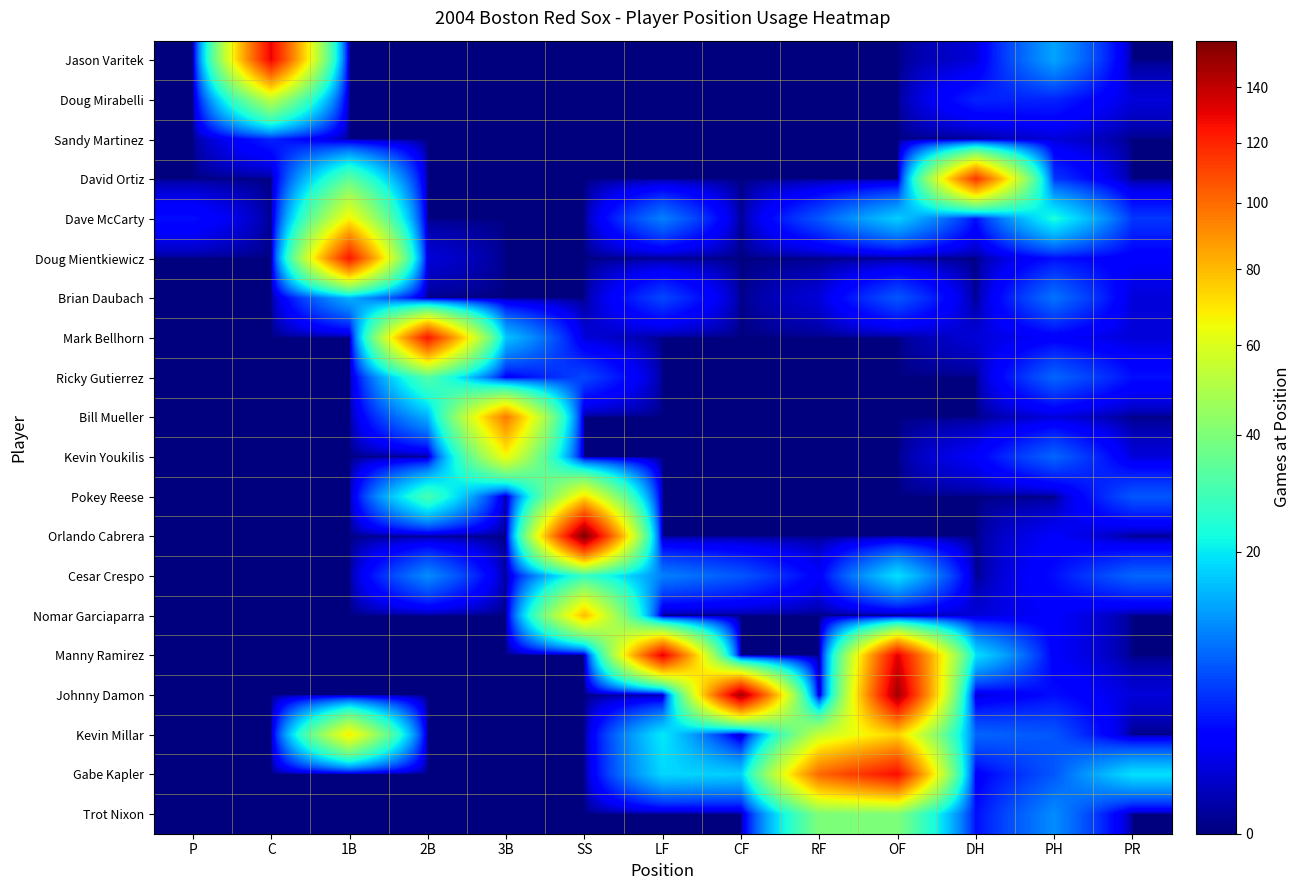

At SS, list the series in order from smallest to largest.

Jason Varitek, Doug Mirabelli, Sandy Martinez, David Ortiz, Dave McCarty, Doug Mientkiewicz, Brian Daubach, Bill Mueller, Kevin Youkilis, Manny Ramirez, Johnny Damon, Kevin Millar, Gabe Kapler, Trot Nixon, Mark Bellhorn, Ricky Gutierrez, Cesar Crespo, Pokey Reese, Nomar Garciaparra, Orlando Cabrera